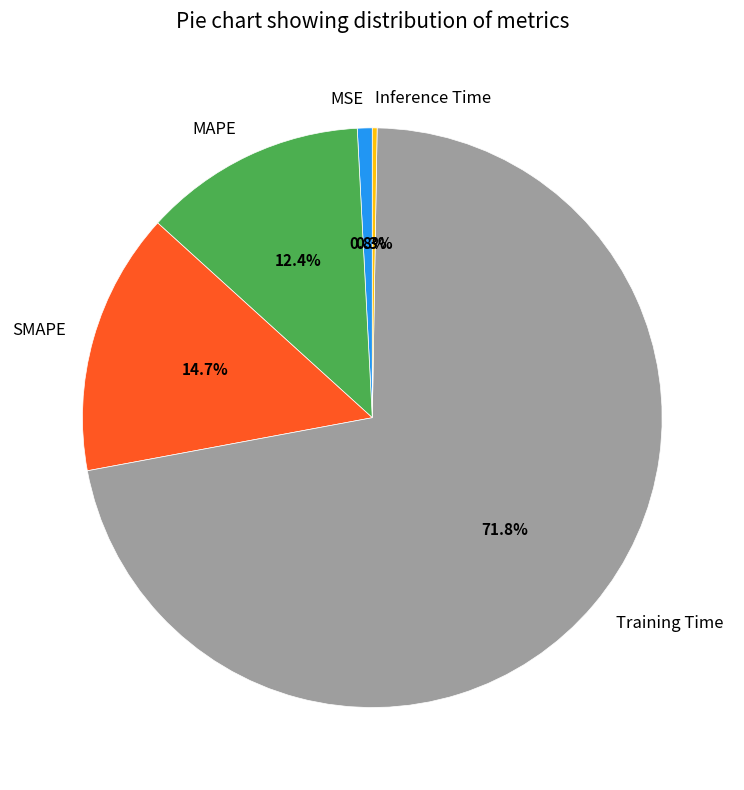

Does any single category account for the majority?

Yes